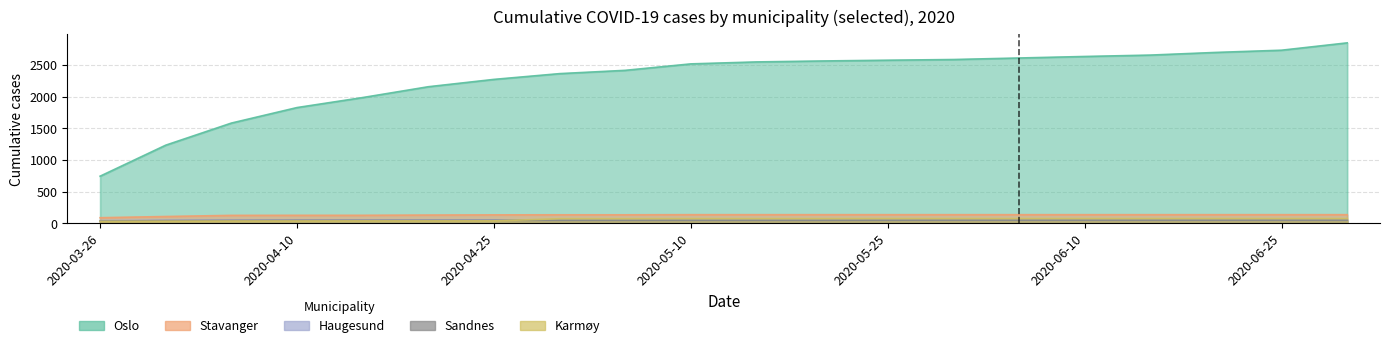

How many data points does each series have?

20